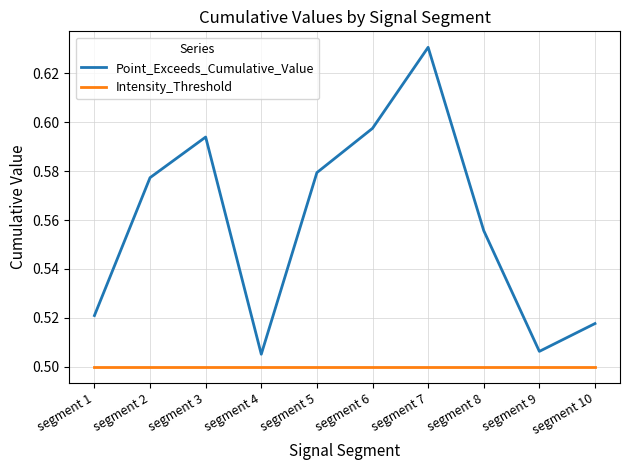

What is the sum of all Point_Exceeds_Cumulative_Value values?

5.6